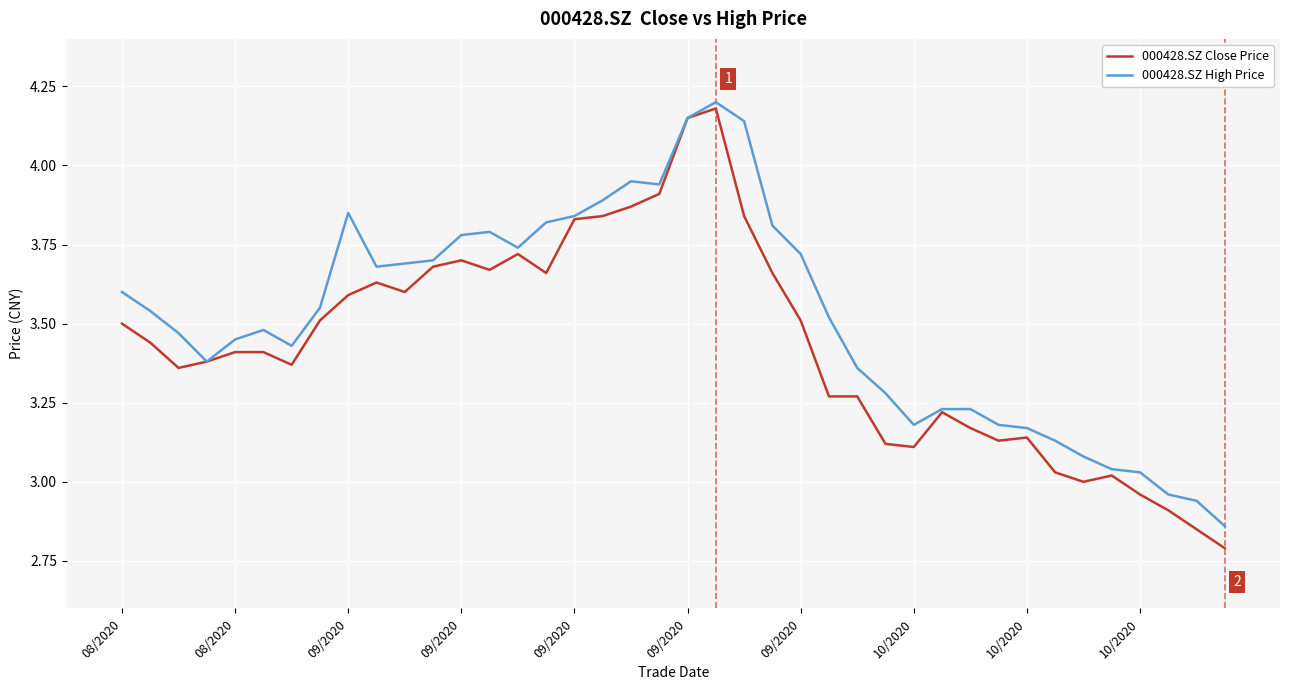

Is this an area chart (filled region under the line)?

No